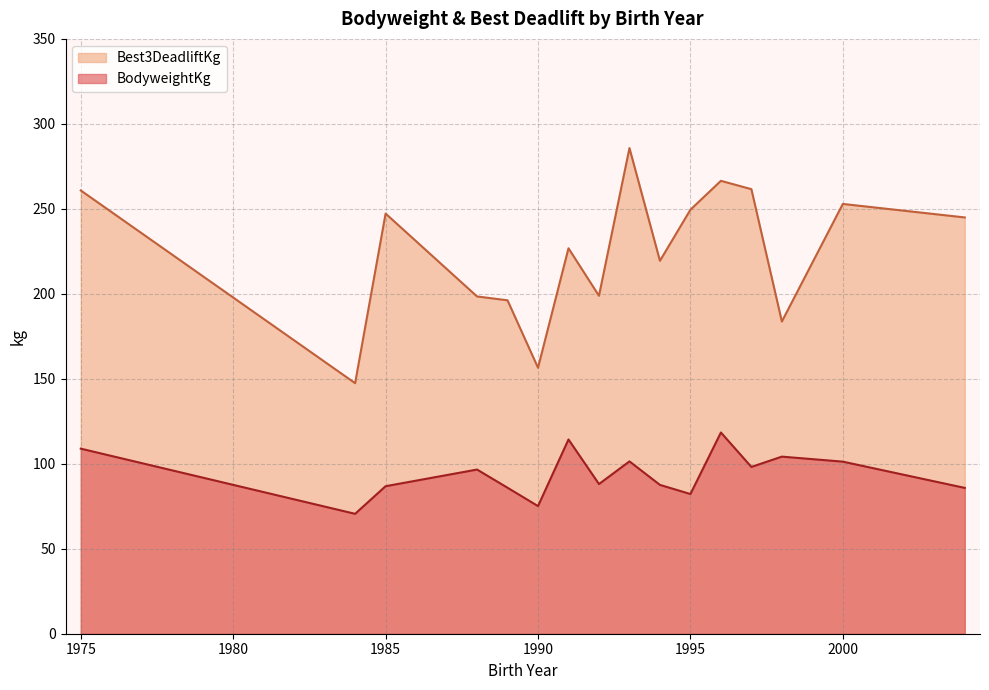

What is the sum of all BodyweightKg values?

1505.2